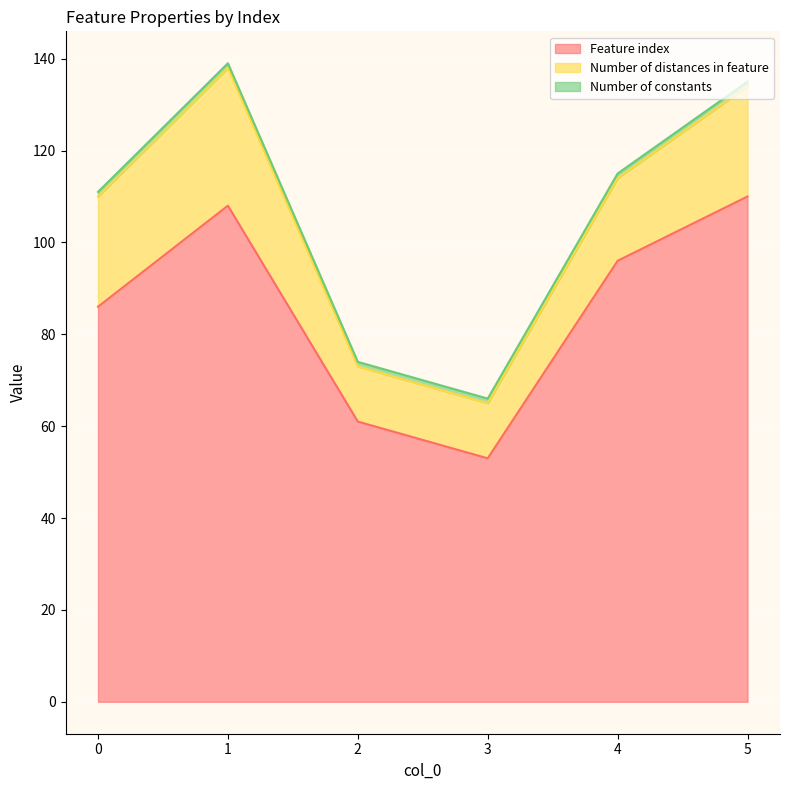

What is the total value across all series at 3?

66